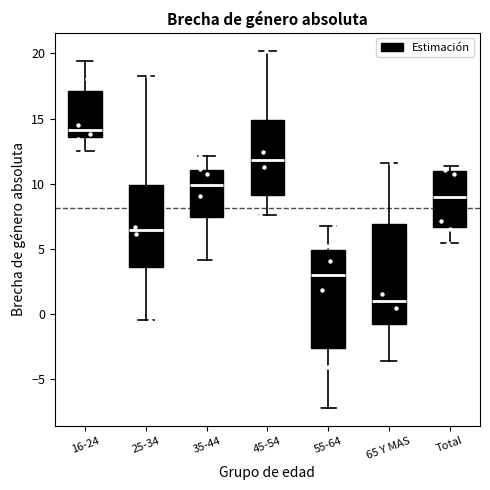

Which box's median line is the highest?

16-24